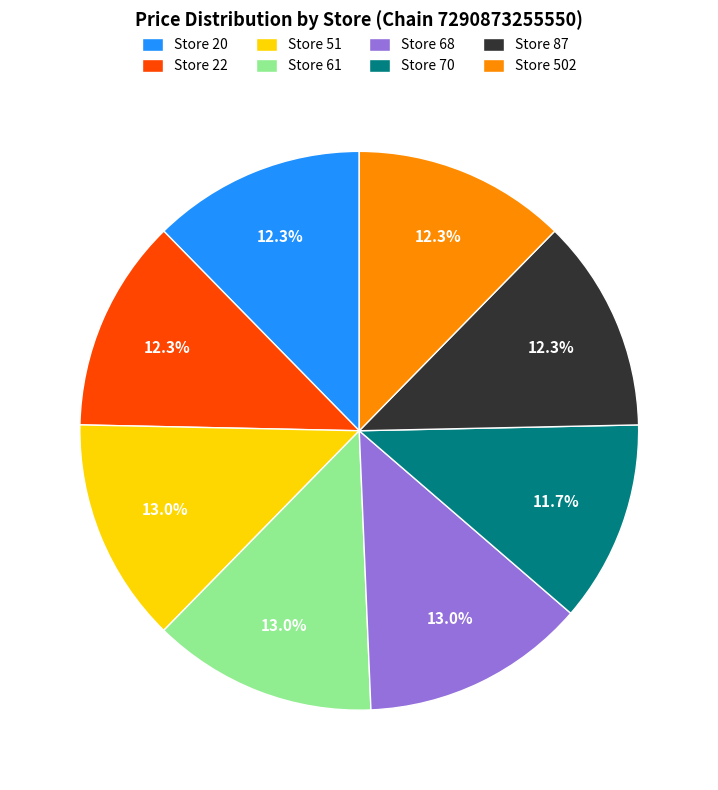

Approximately how many times larger is the value at Store 502 compared to Store 87?

1.0